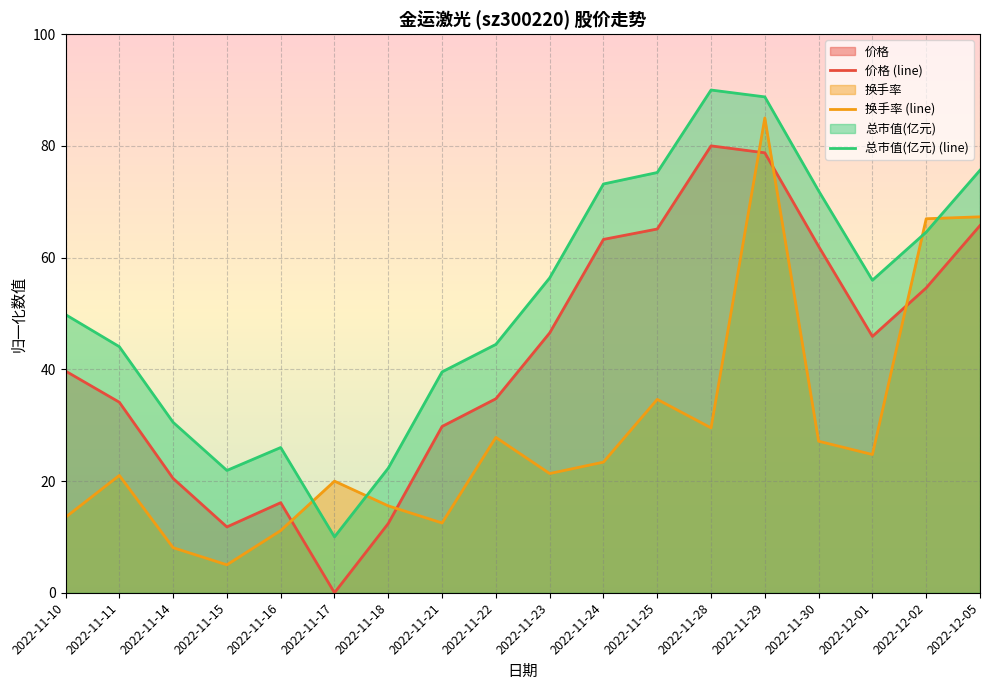

What is the difference between the maximum and second lowest values in the 换手率 (line) series?

76.9